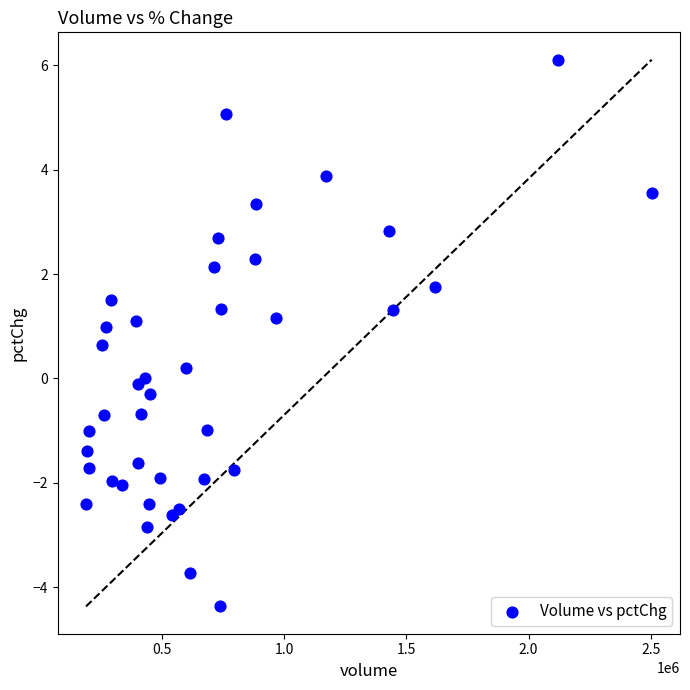

What is the range of Y values (max minus min)?

10.5